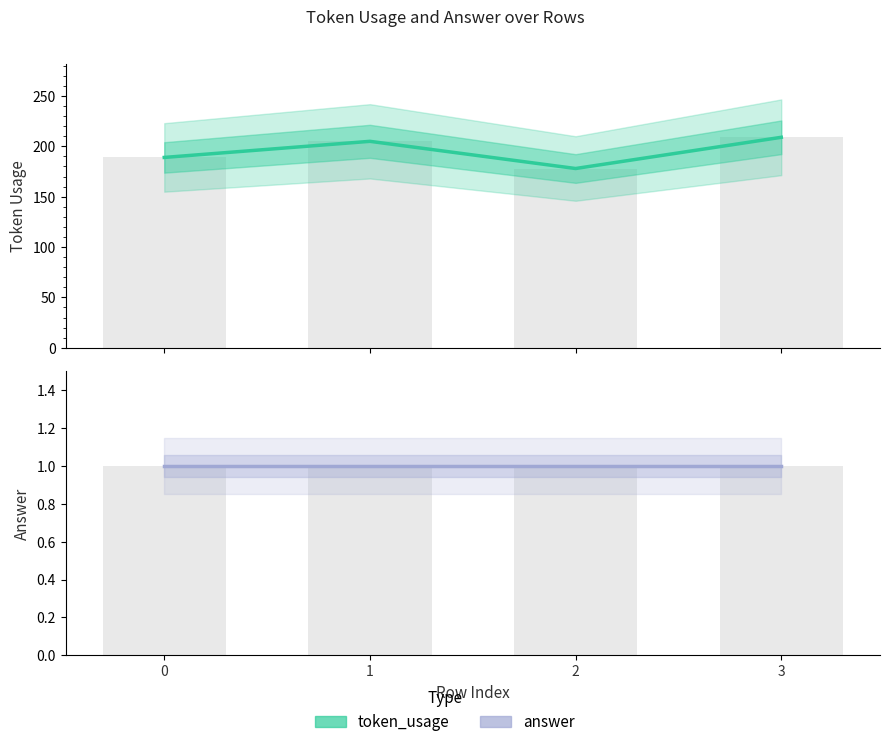

The value of answer at 1 is 1. True or false?

True